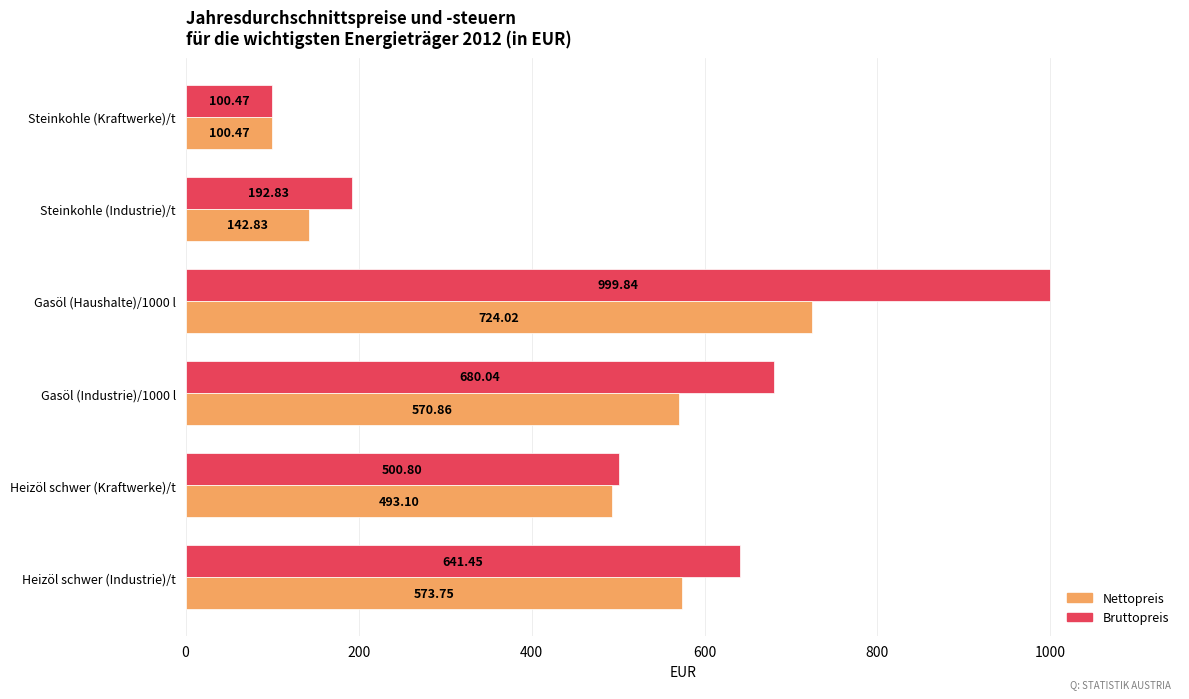

At which label is Bruttopreis closest to 550?

Heizöl schwer (Kraftwerke)/t